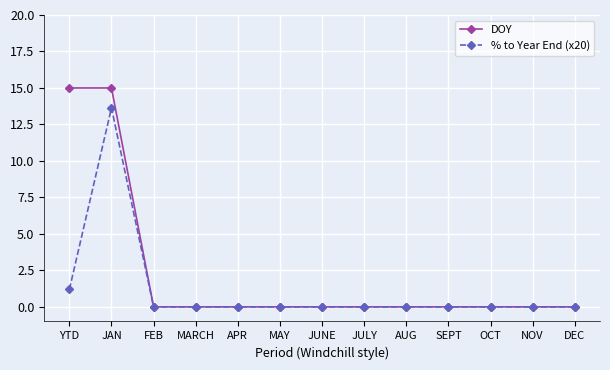

Is it true that % to Year End (x20) equals 7.7 at FEB?

False